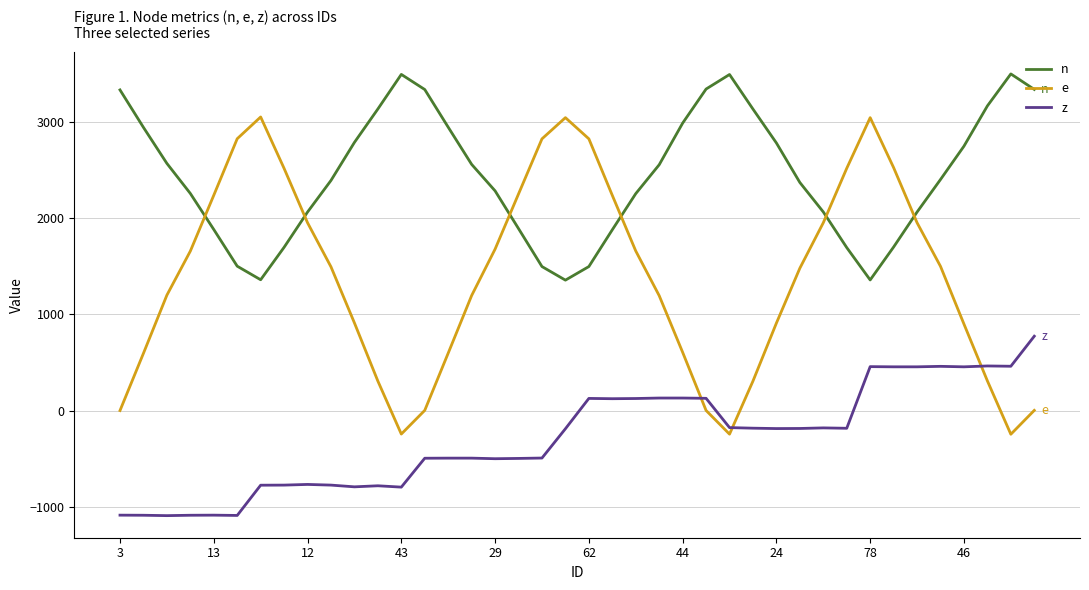

True or false: e and n cross at least once.

True